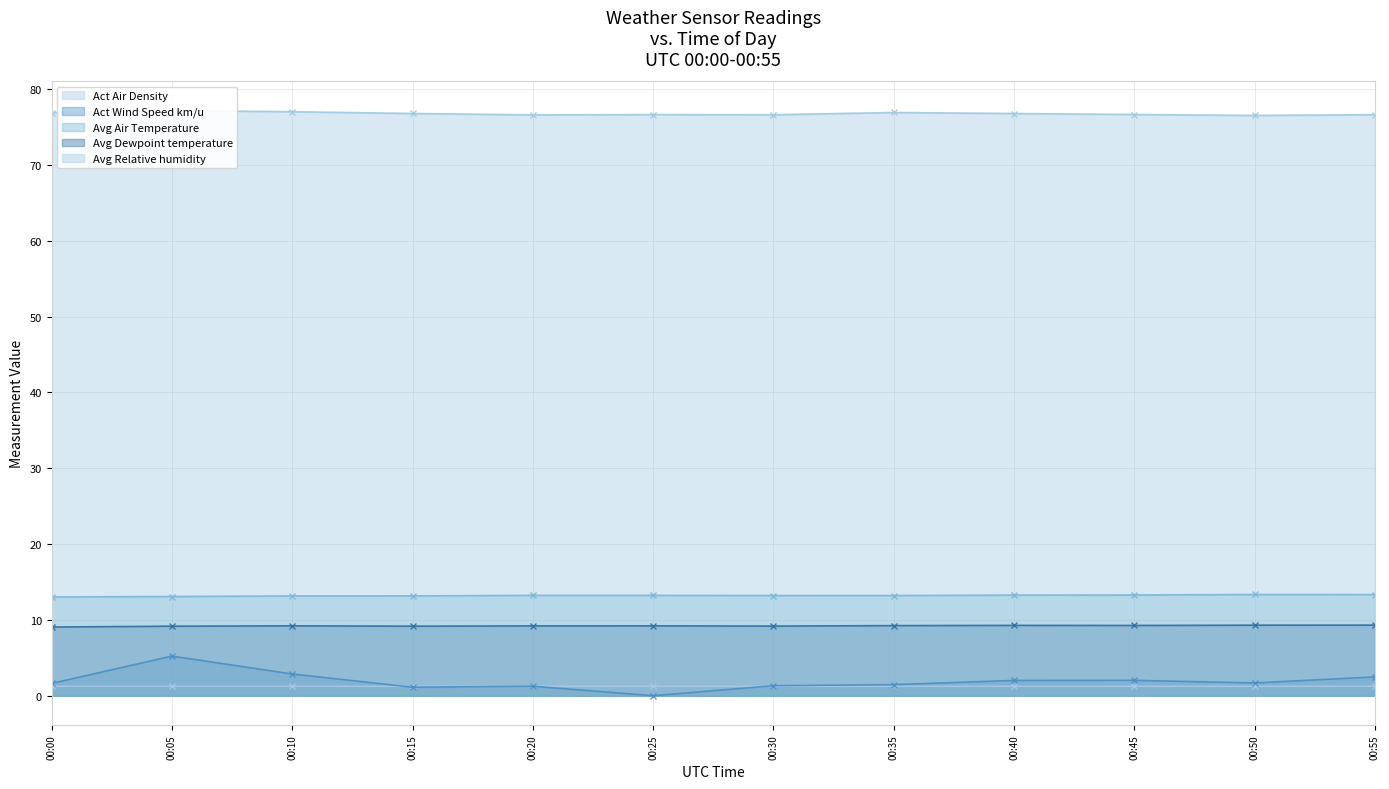

What are all the series names shown in the legend?

Act Air Density, Act Wind Speed km/u, Avg Air Temperature, Avg Dewpoint temperature, Avg Relative humidity